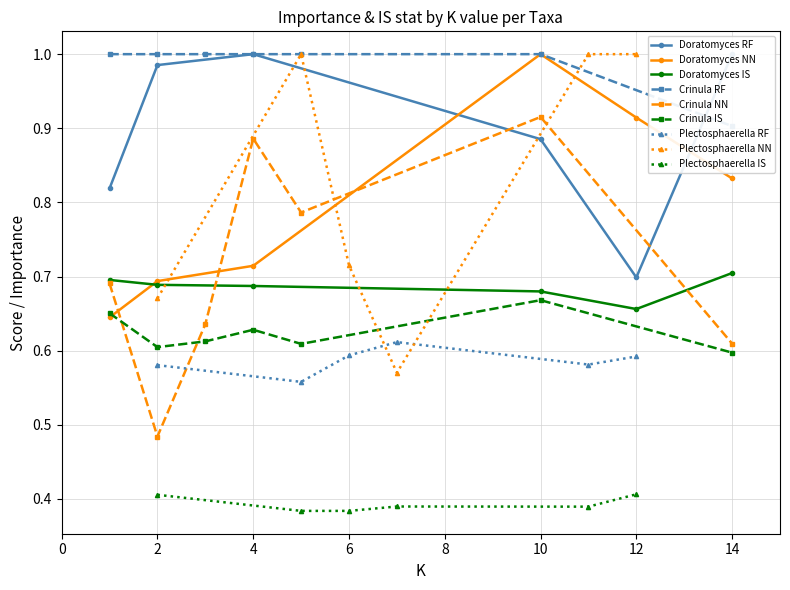

The value of Doratomyces NN at 14 is 0.5. True or false?

False